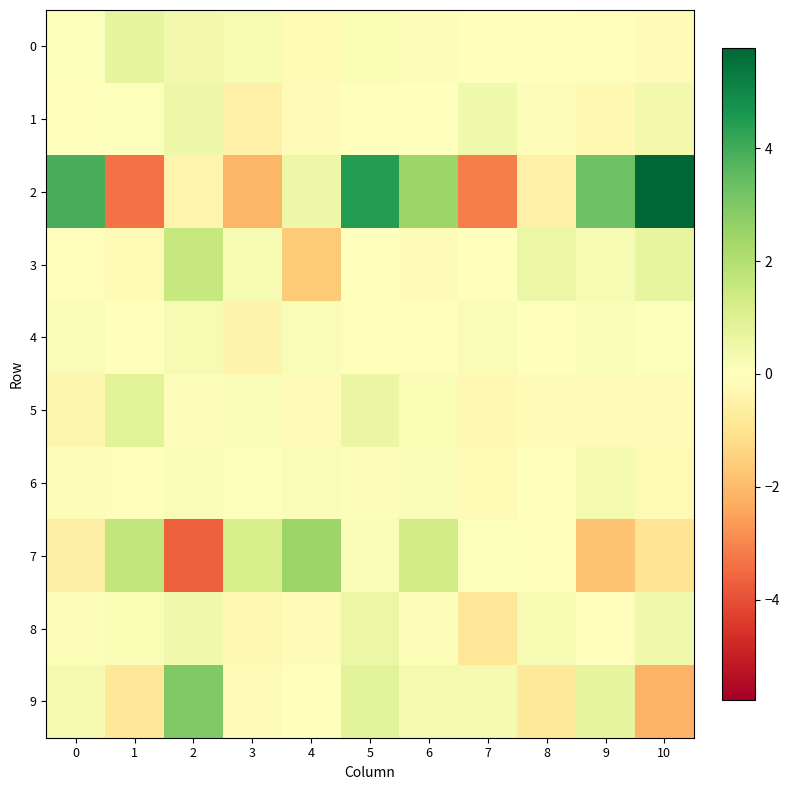

What is the spread (max minus min) of values at 5?

4.5